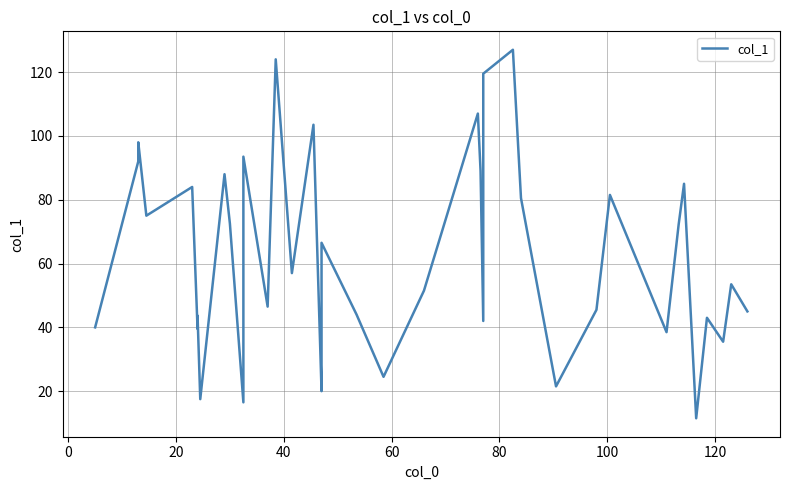

Count the number of values greater than 53.

20